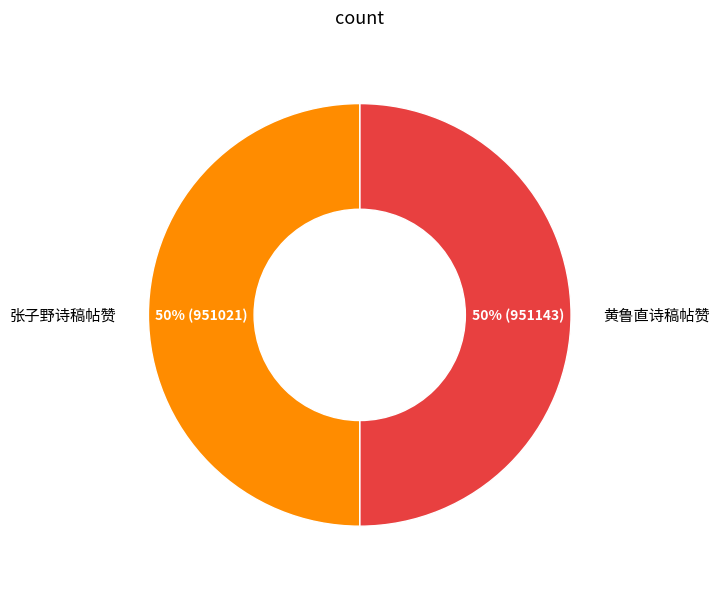

How many segments does this pie chart have?

2